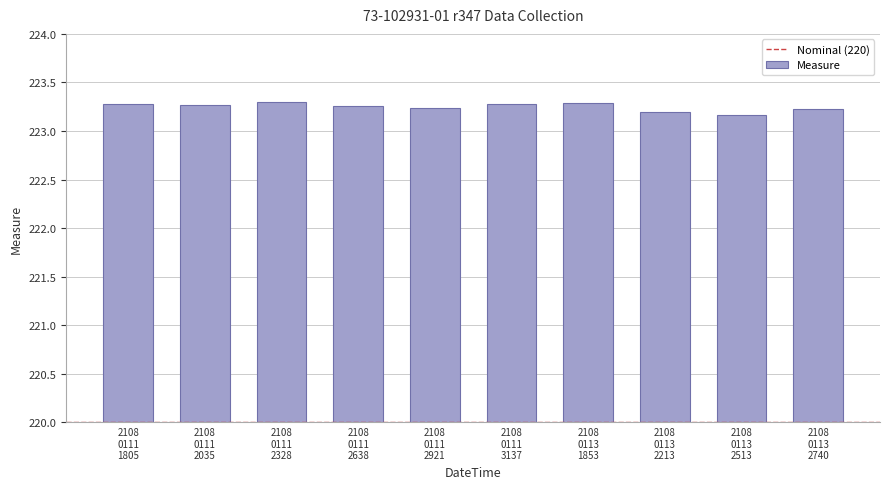

Count the values in the range 223 to 224.

10